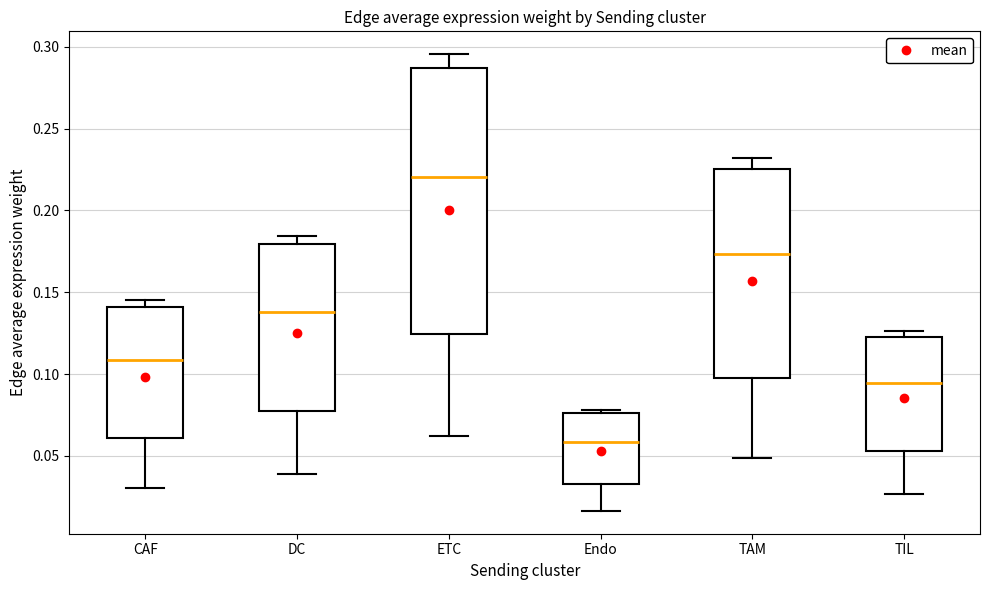

Reading left to right, transcribe this box plot: for each box, give where its median line is, the range the box spans, and where its two whiskers end, as read against the y-axis. The values are not printed on the chart, so give them approximately, as read against the axis.

CAF: median 0.110, box 0.060 to 0.140, whiskers 0.030 to 0.145
DC: median 0.140, box 0.080 to 0.180, whiskers 0.040 to 0.185
ETC: median 0.220, box 0.125 to 0.285, whiskers 0.060 to 0.295
Endo: median 0.060, box 0.035 to 0.075, whiskers 0.015 to 0.080
TAM: median 0.175, box 0.100 to 0.225, whiskers 0.050 to 0.230
TIL: median 0.095, box 0.055 to 0.125, whiskers 0.025 to 0.125 (just above the box's upper edge)